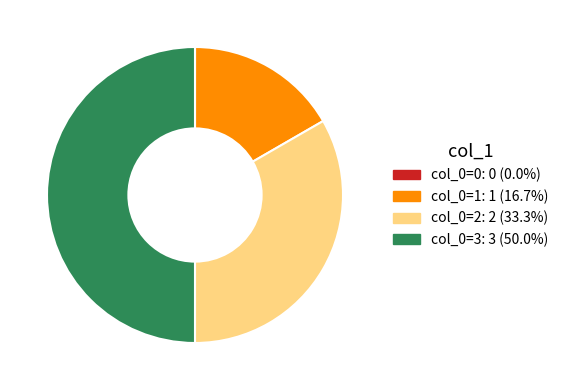

Does col_0=1: 1 (16.7%) represent more than half of the total?

No